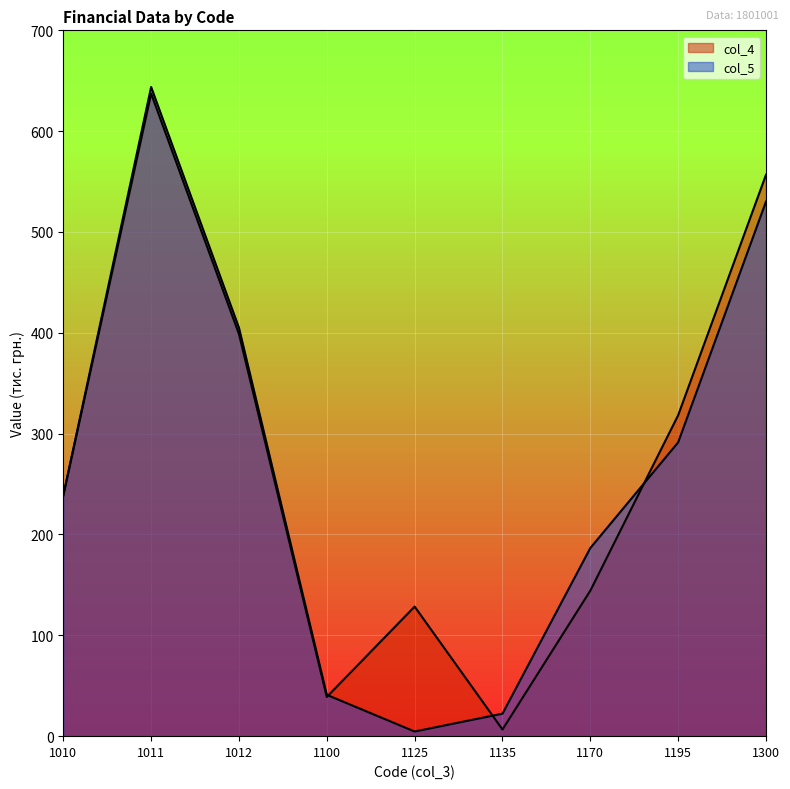

At how many categories does at least one series exceed 214?

5